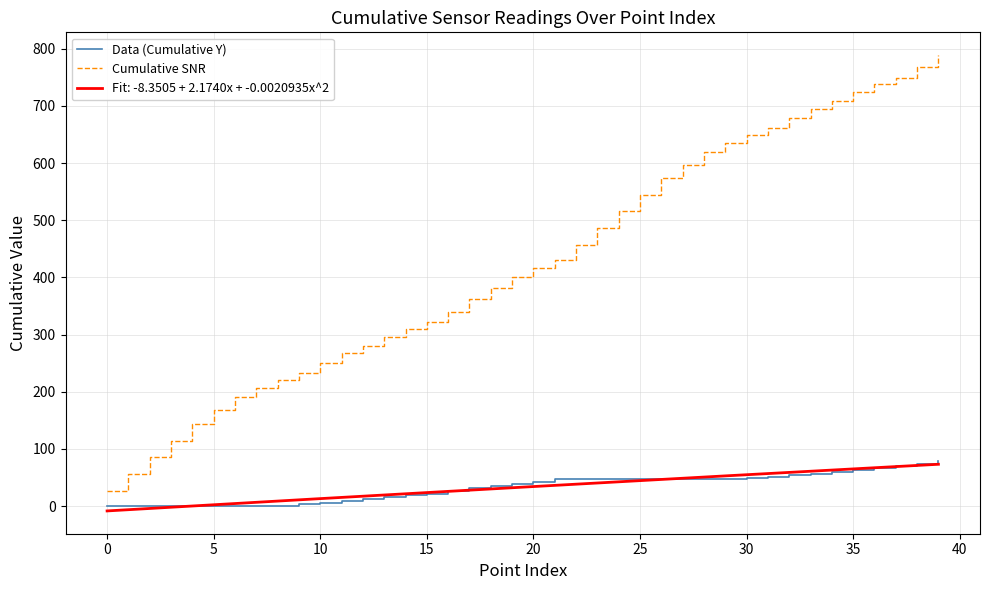

What is the average value of the Cumulative SNR series?

427.3